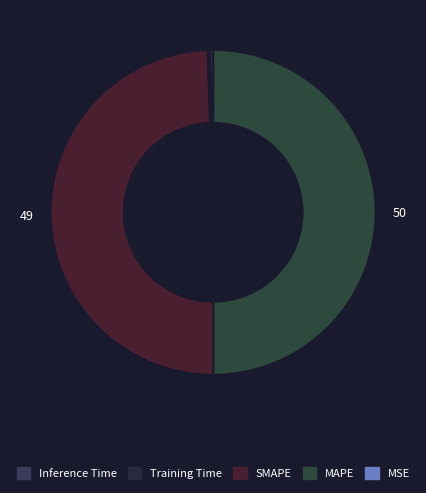

Is there a majority slice in this chart?

No